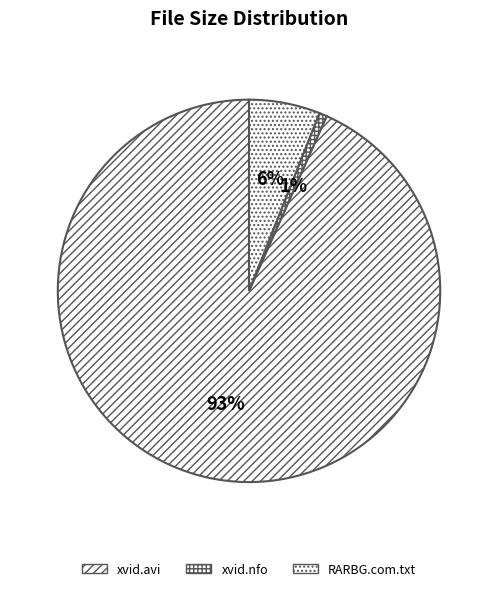

Count the number of slices in the pie.

3